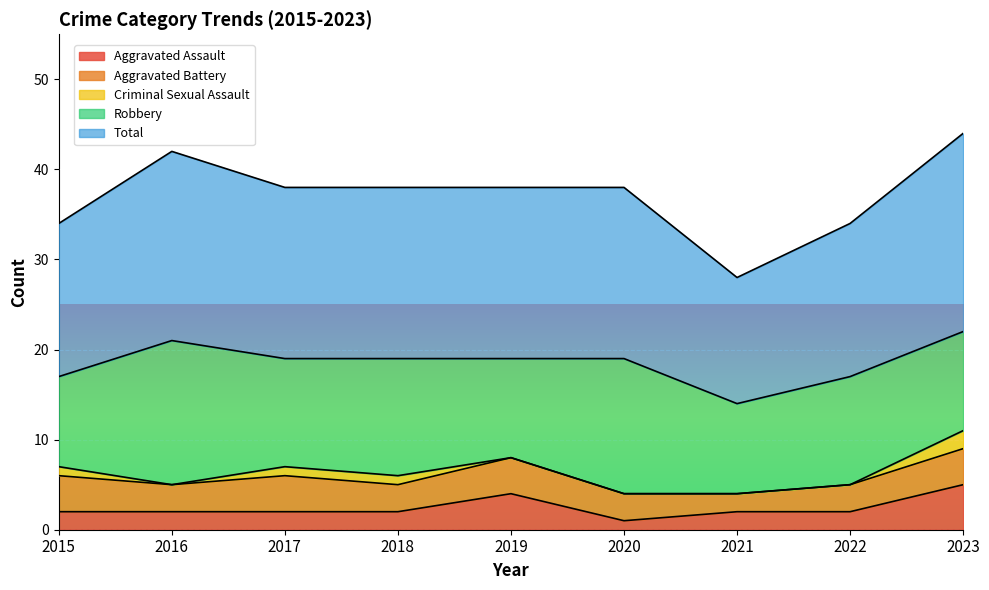

At which label does Robbery first exceed 12?

2016